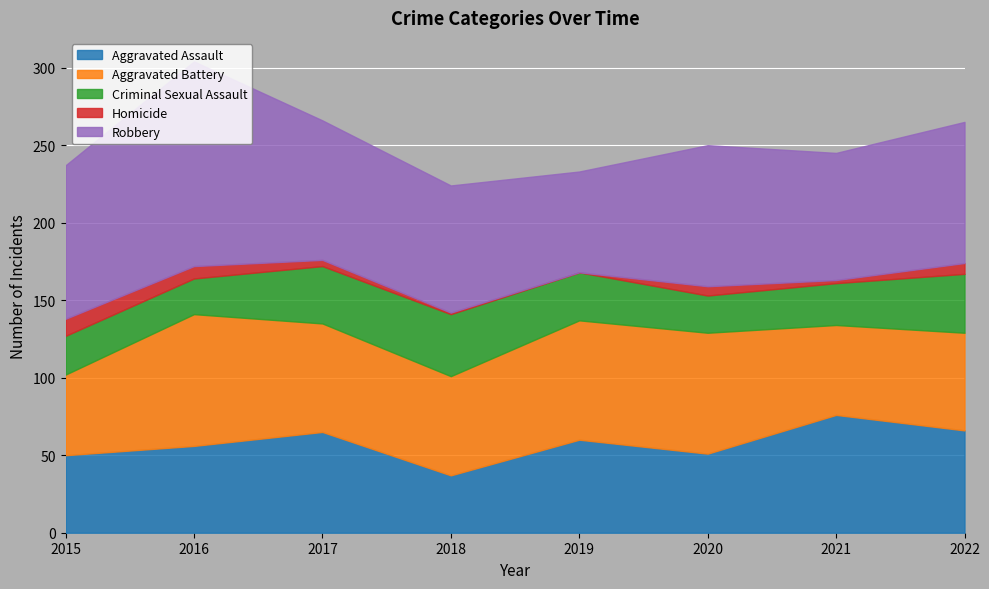

Reading right to left, list all the values displayed in this chart.

Aggravated Assault: 66	76	51	60	37	65	56	50
Aggravated Battery: 63	58	78	77	64	70	85	52
Criminal Sexual Assault: 38	27	24	31	40	37	23	25
Homicide: 7	2	6	0	1	4	8	11
Robbery: 91	82	91	65	82	90	132	99